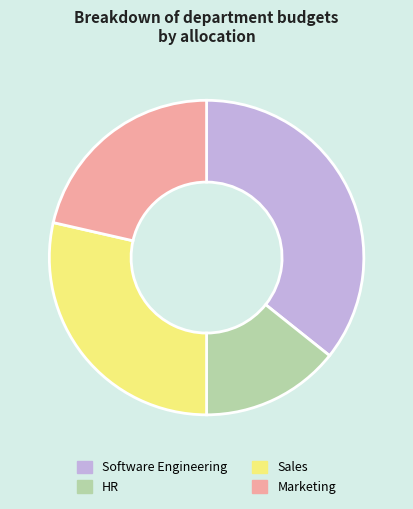

Between Sales and HR, which is larger?

Sales